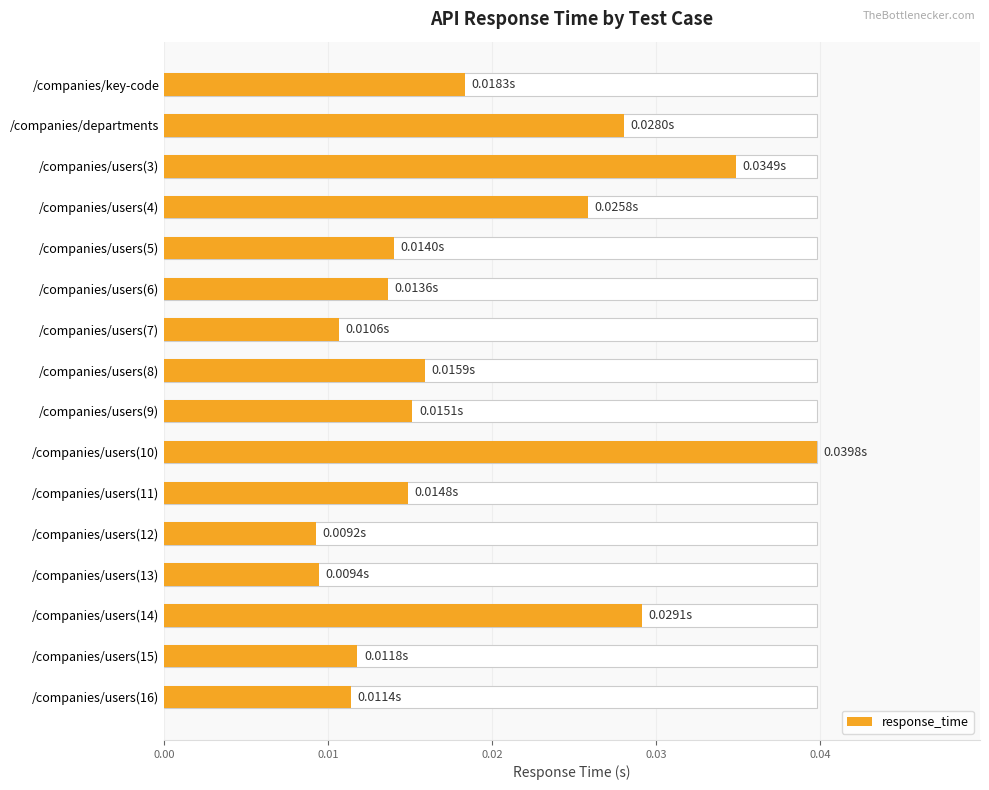

True or false: the data shows 0.0 at /companies/users(9).

True